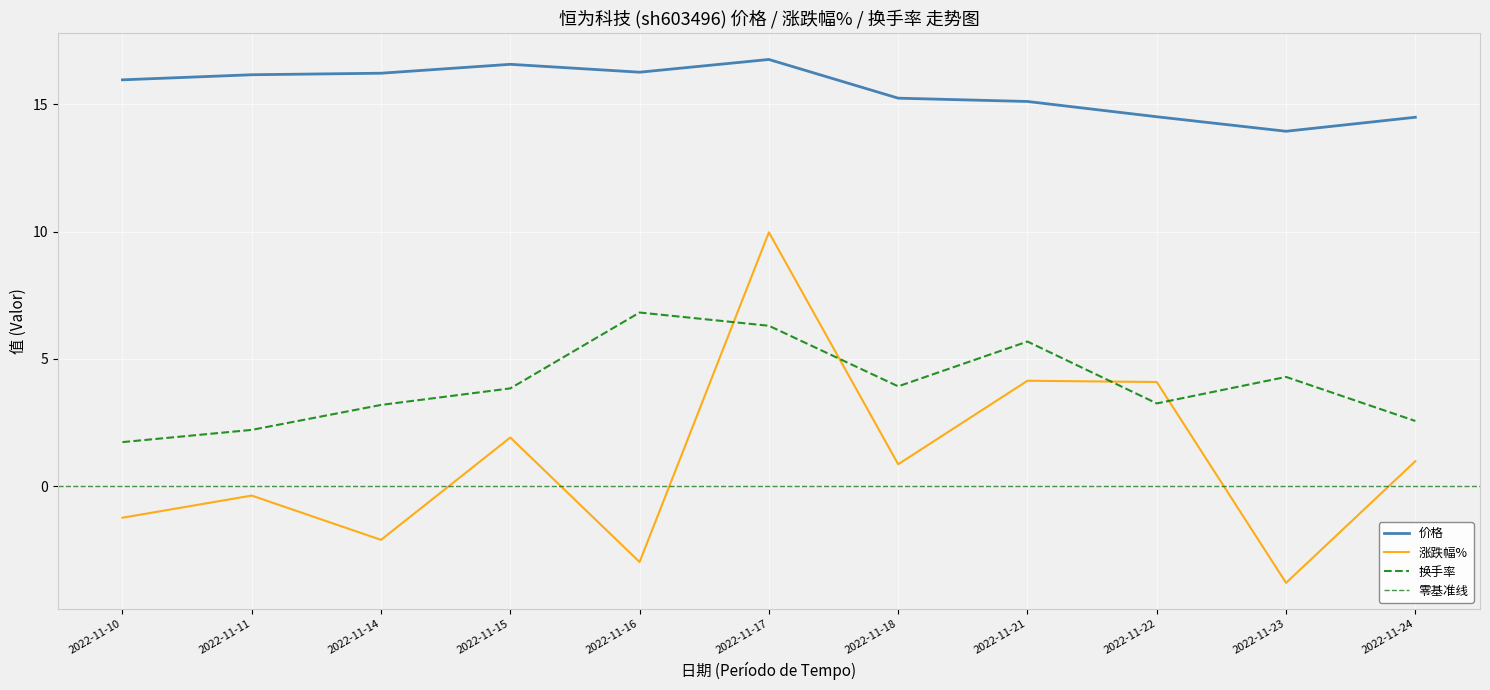

What is the sum of all 换手率 values?

43.8